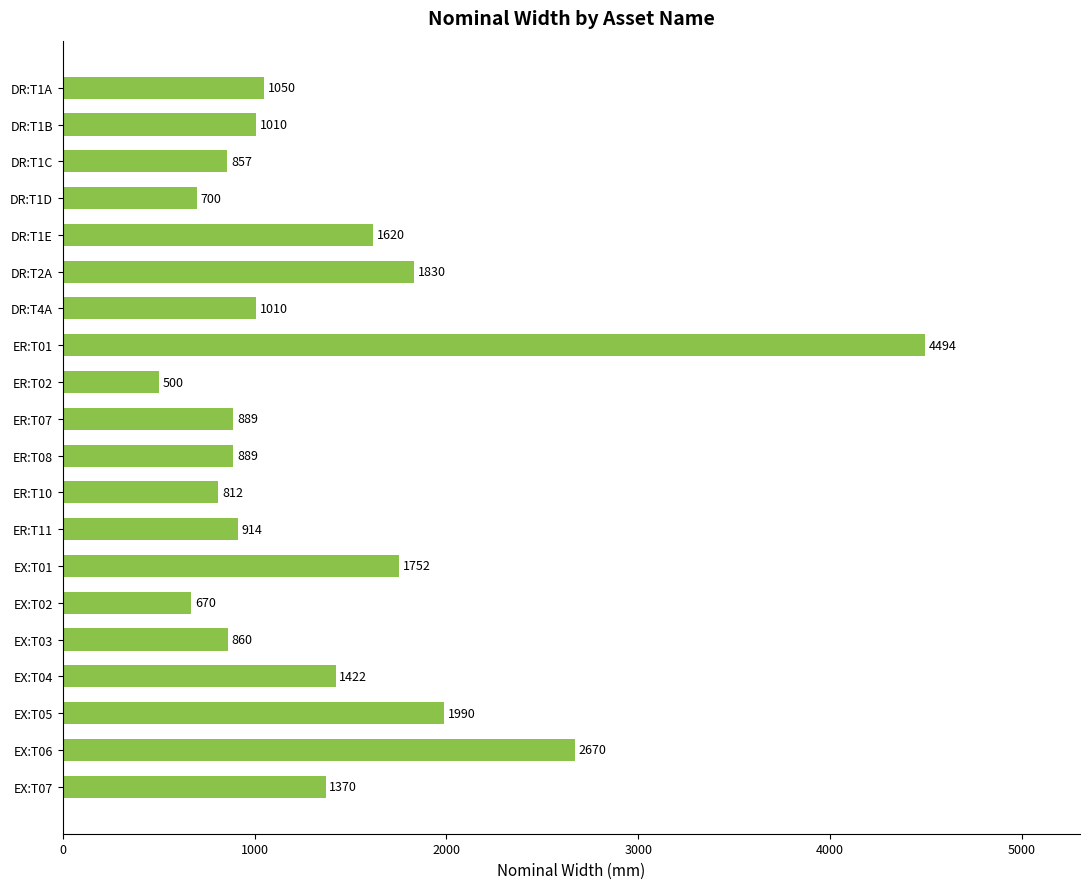

What is the smallest value displayed?

500